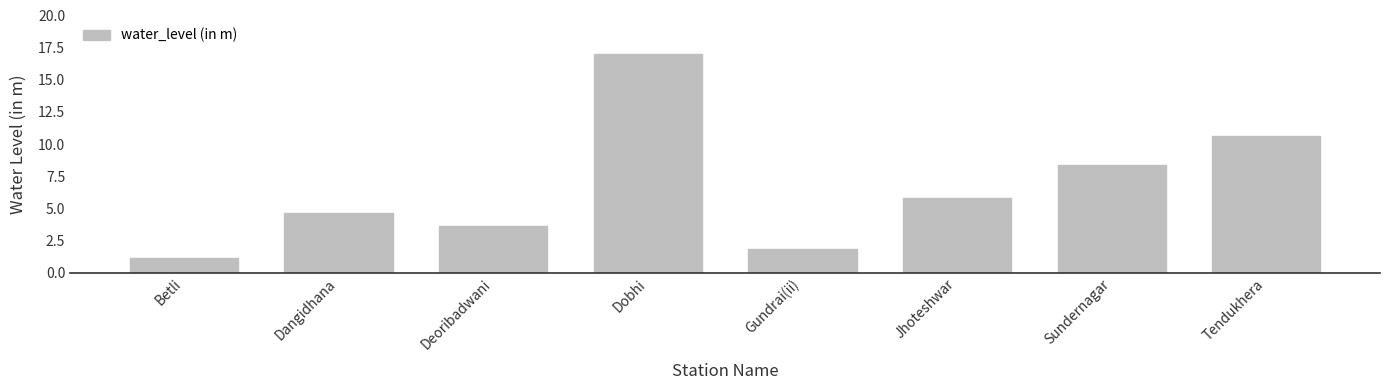

What is the difference between the maximum and second lowest values?

15.2